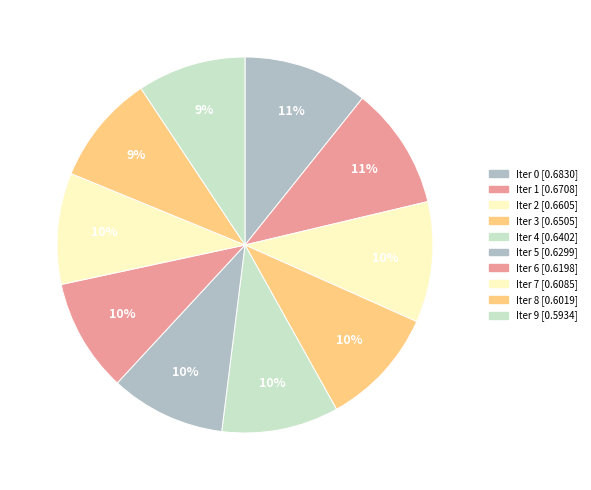

How many segments does this pie chart have?

10